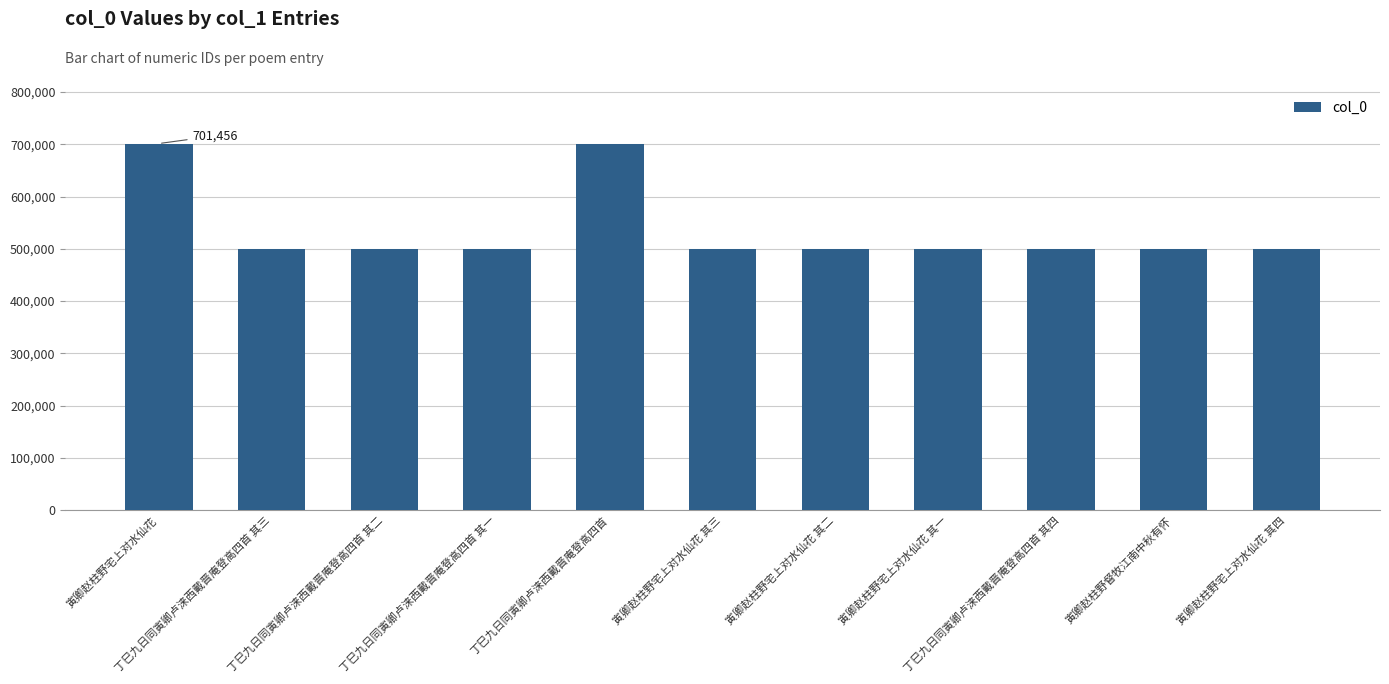

True or false: the data shows 648774 at 丁巳九日同寅卿卢涞西戴晋庵登高四首 其一.

False